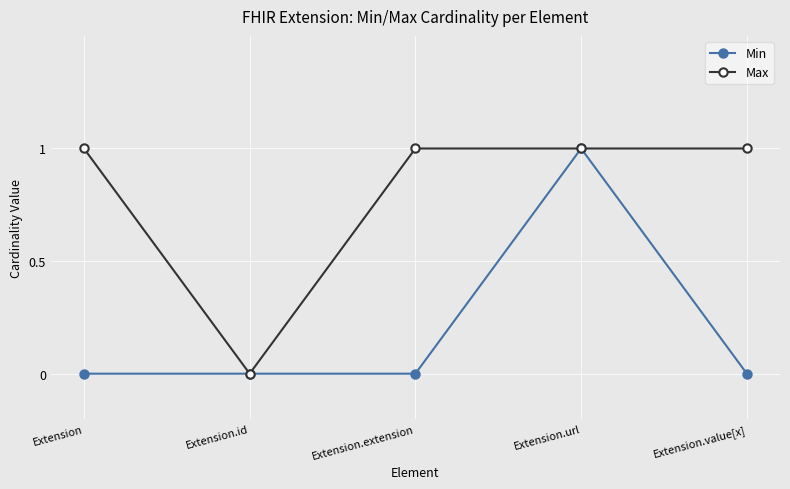

What is the average value of the Max series?

1